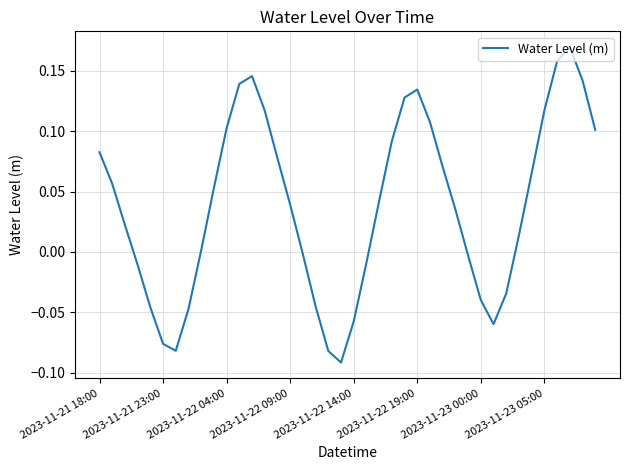

What is the difference between the maximum and minimum values?

0.3